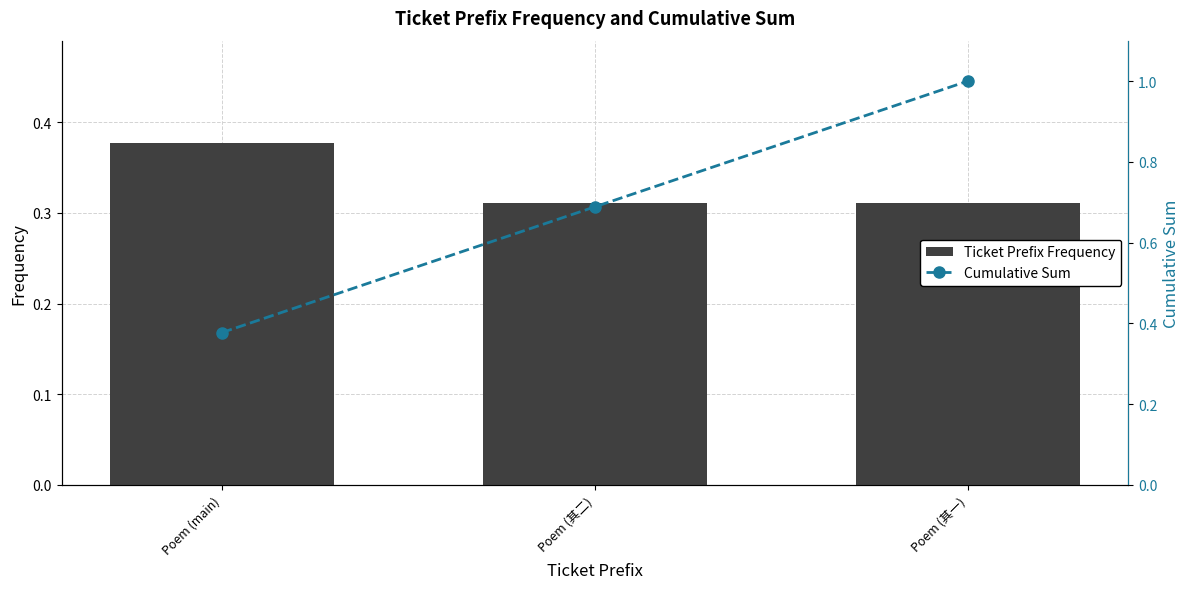

Reading left to right, what are all the values shown in this chart?

Ticket Prefix Frequency: 0.4	0.3	0.3
Cumulative Sum: 0.4	0.7	1.0